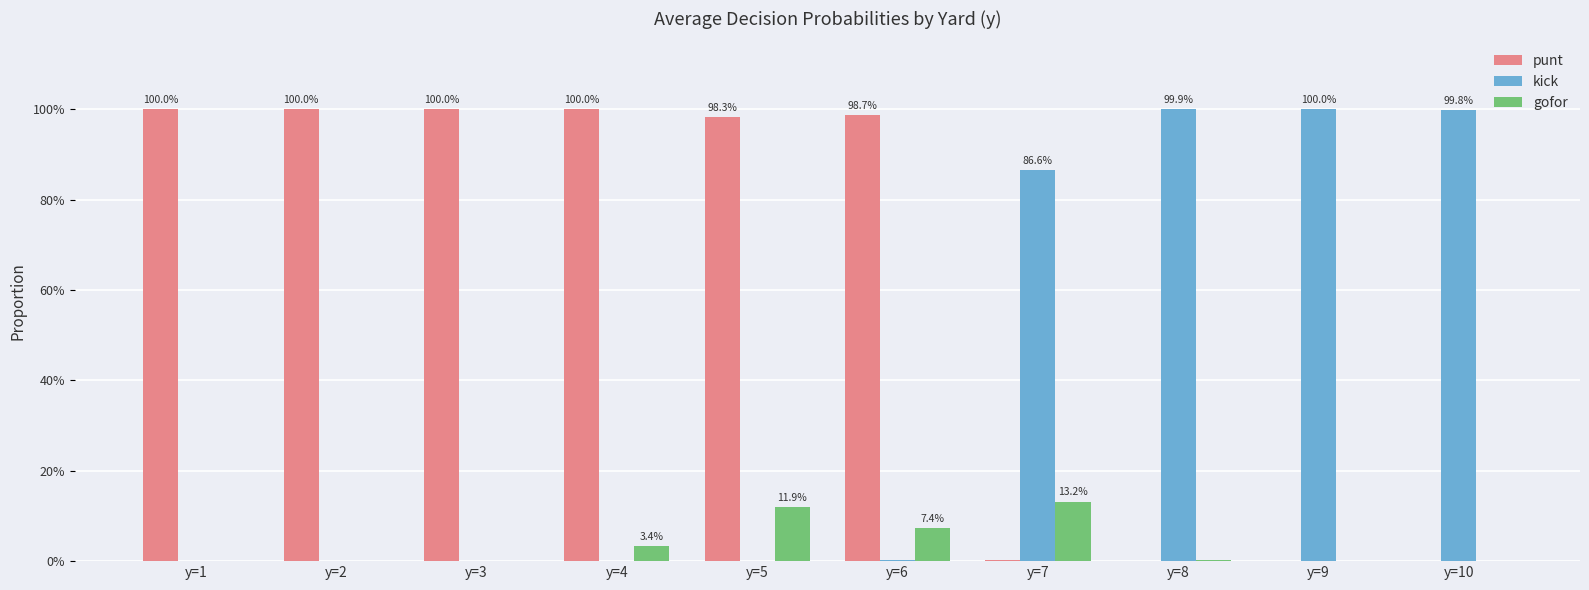

What is the difference between the highest and lowest values at y=1?

1.0